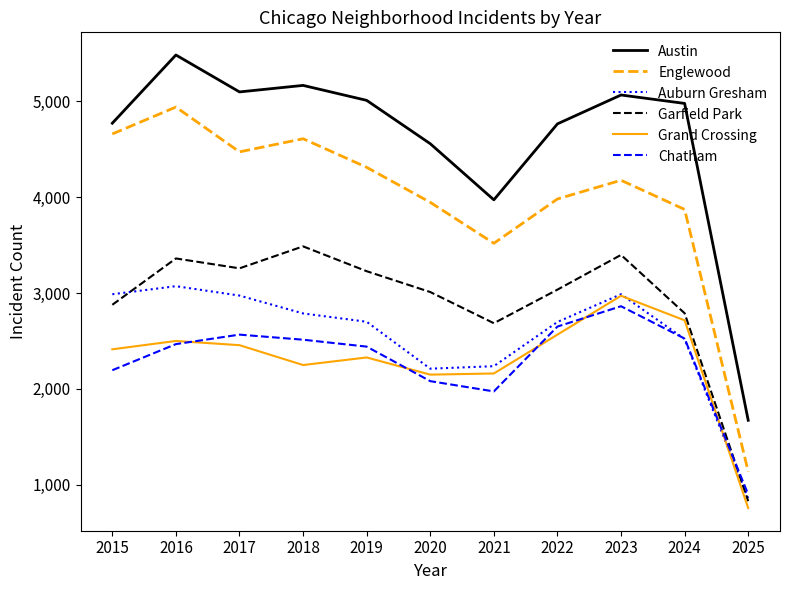

Which series ends up on top after the final intersection of Chatham and Auburn Gresham?

Chatham